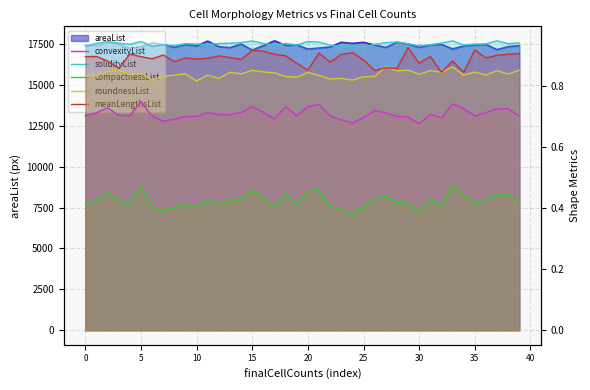

Is the value of meanLengthsList at 26 greater than the value of solidityList at 15?

No